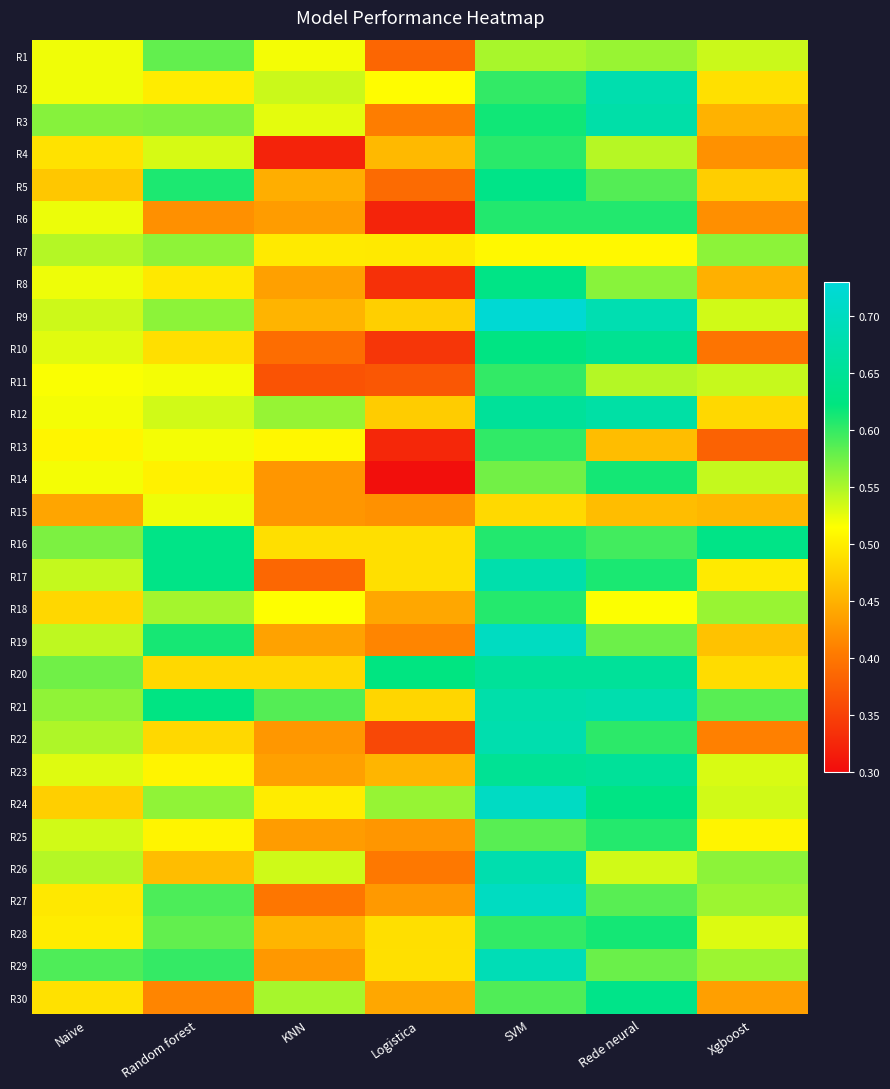

What is the difference between the highest and lowest values at Rede neural?

0.2